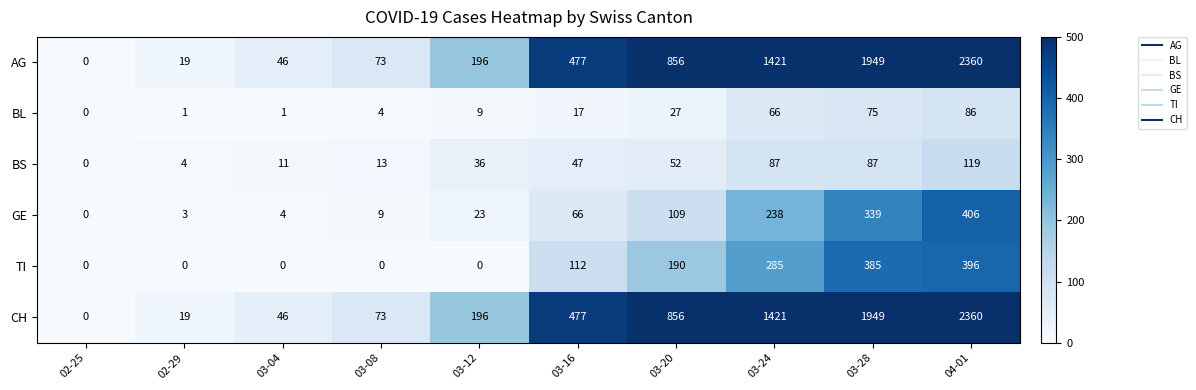

How many data points does each series have?

10